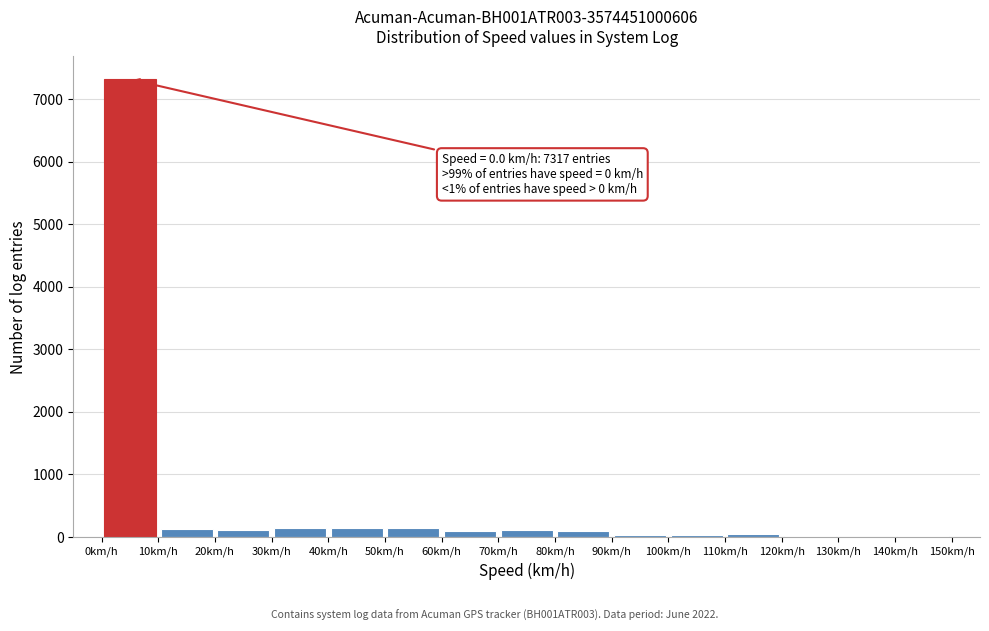

Over which range of the x-axis is the bar tallest?

0 to 10